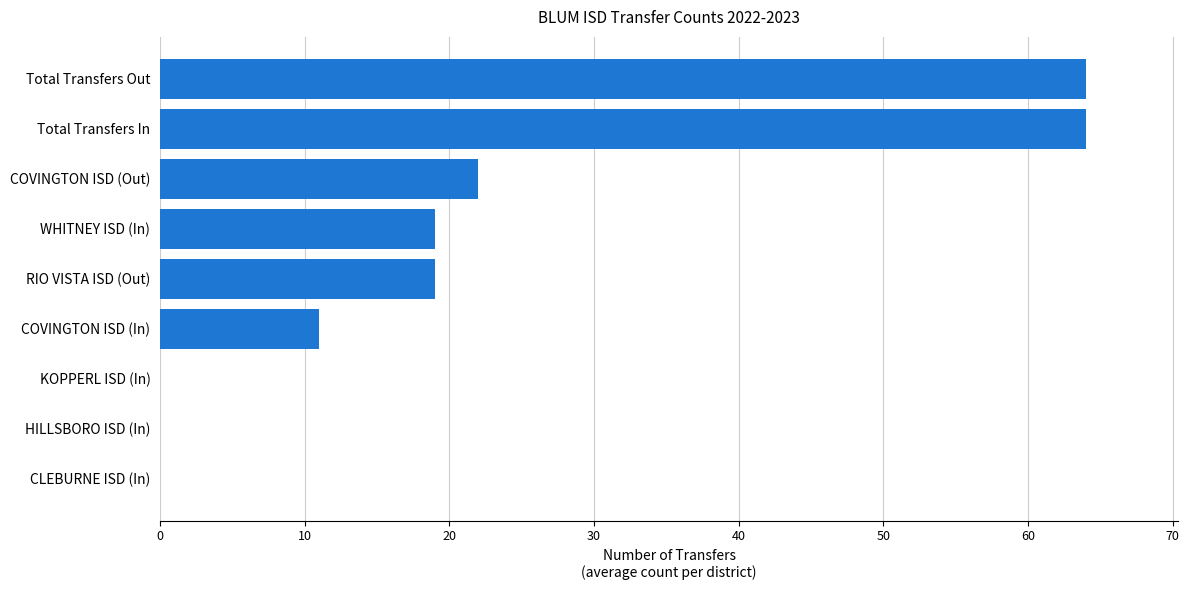

What is the greatest value displayed?

64